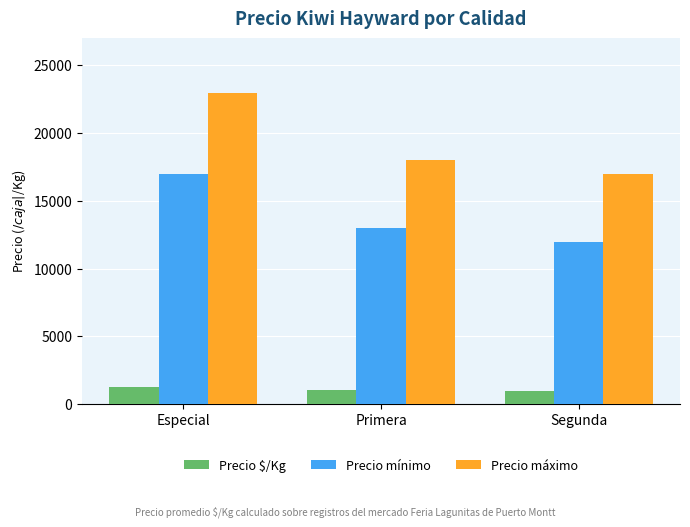

At which label is Precio máximo closest to 20000?

Primera